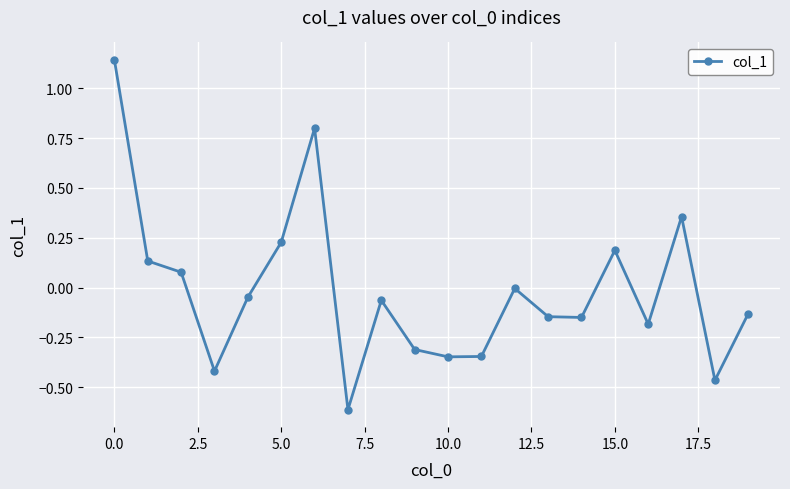

What is the minimum value shown in the chart?

-0.6